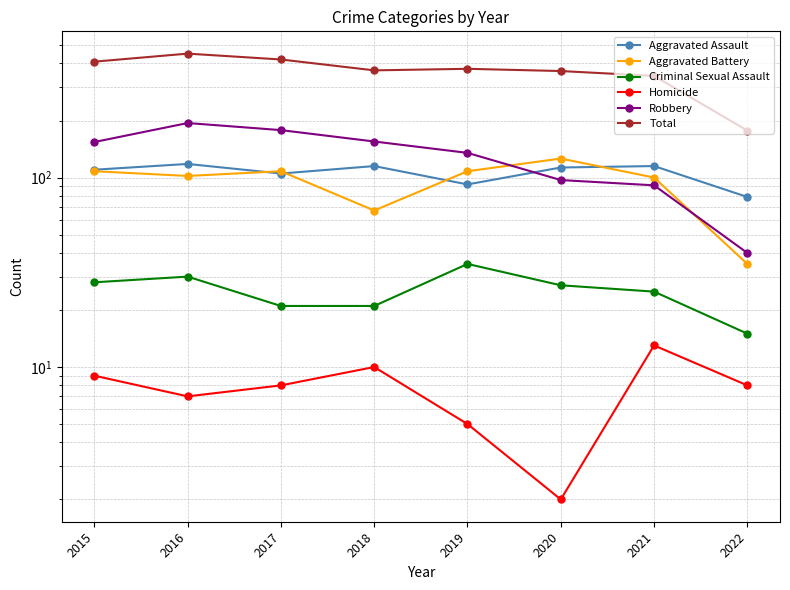

How many interior local valleys does the Homicide series have?

2